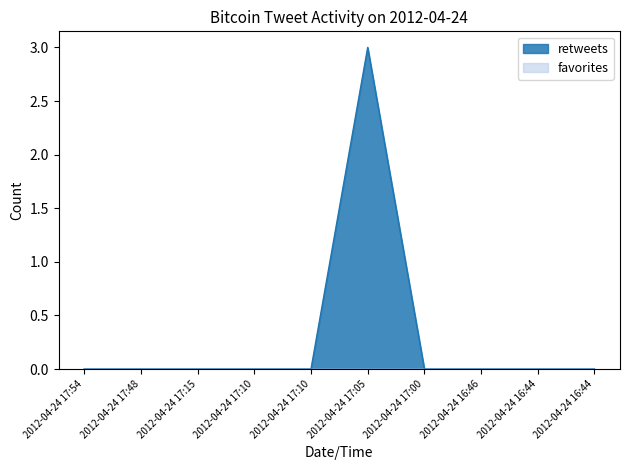

Rank the categories by value from highest to lowest.

2012-04-24 17:05, 2012-04-24 17:54, 2012-04-24 17:48, 2012-04-24 17:15, 2012-04-24 17:10, 2012-04-24 17:10, 2012-04-24 17:00, 2012-04-24 16:46, 2012-04-24 16:44, 2012-04-24 16:44